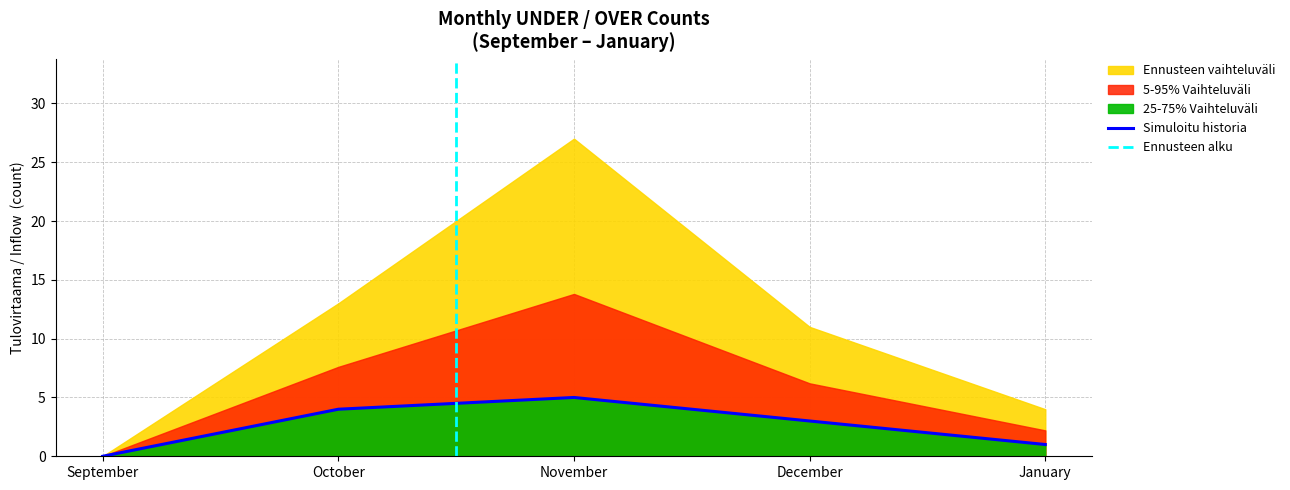

Where does the data first go above 3?

October